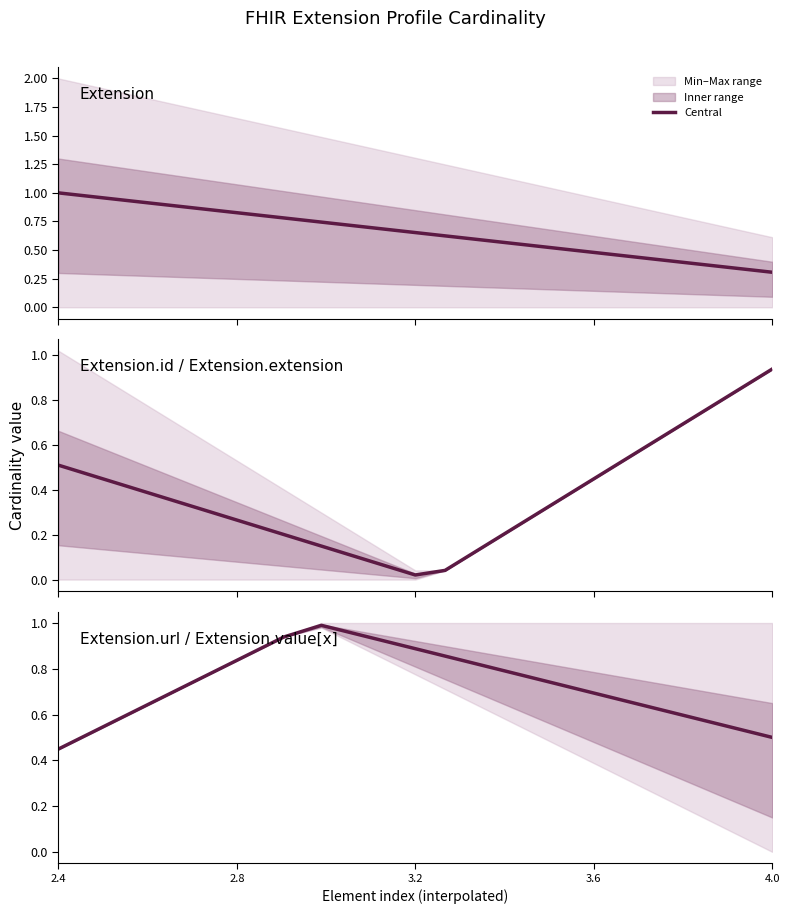

The value at 9 is 0.5. True or false?

False